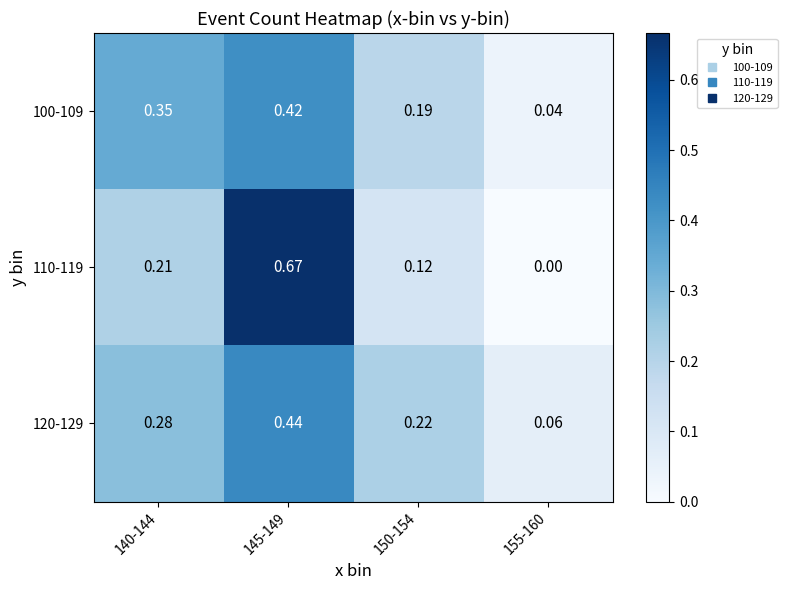

Is the value of 110-119 at 150-154 greater than the value of 100-109 at 150-154?

No